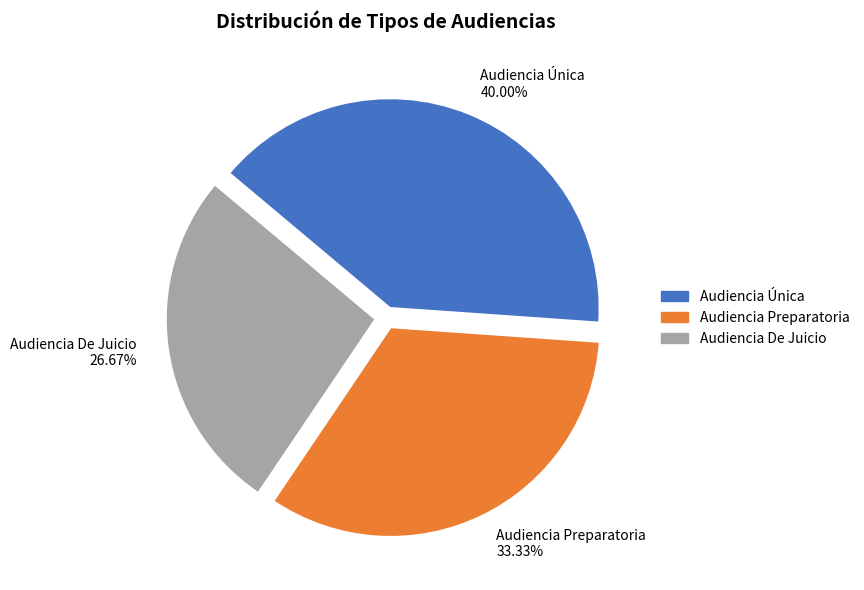

To the nearest percent, what is the difference between the largest and smallest slice percentages?

13%